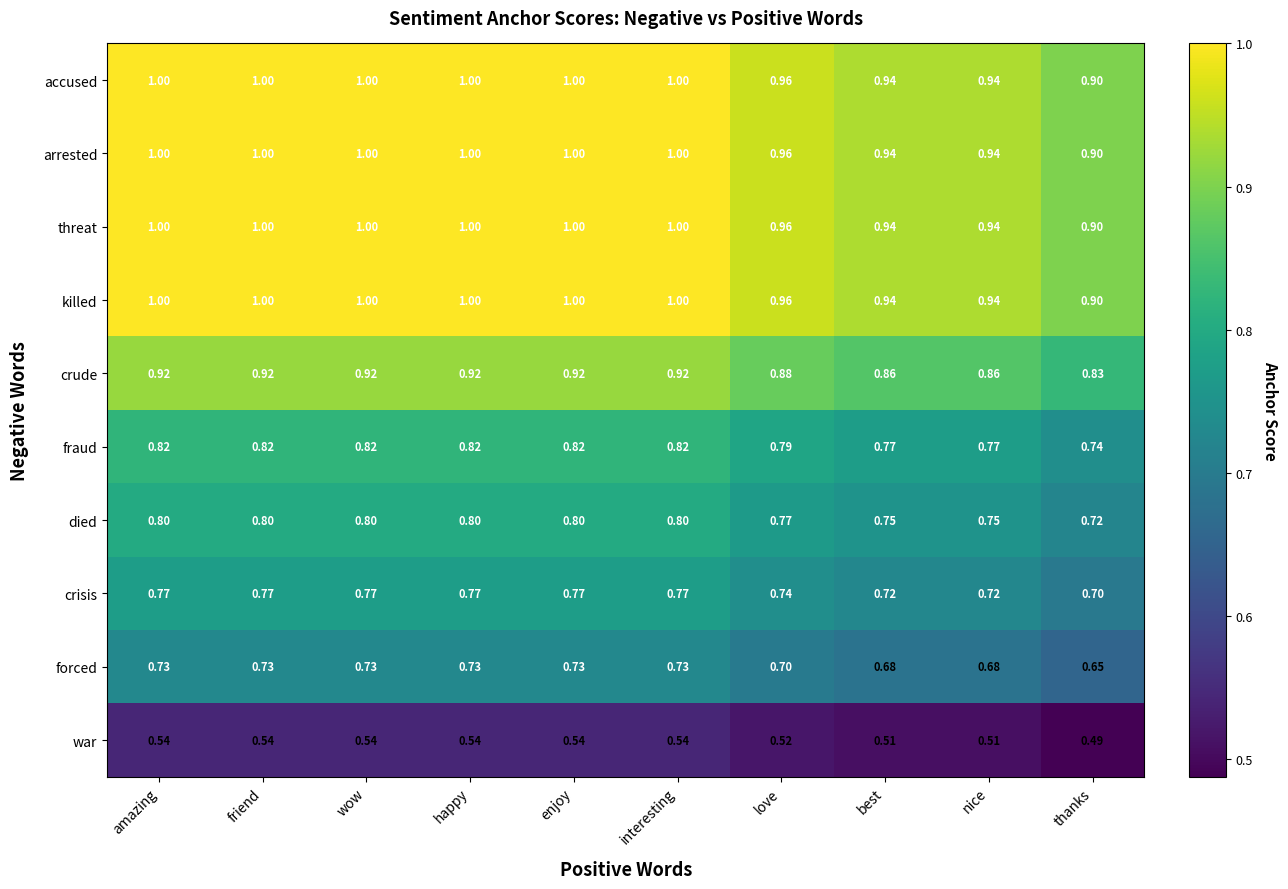

Which category has the lowest value across all series?

thanks